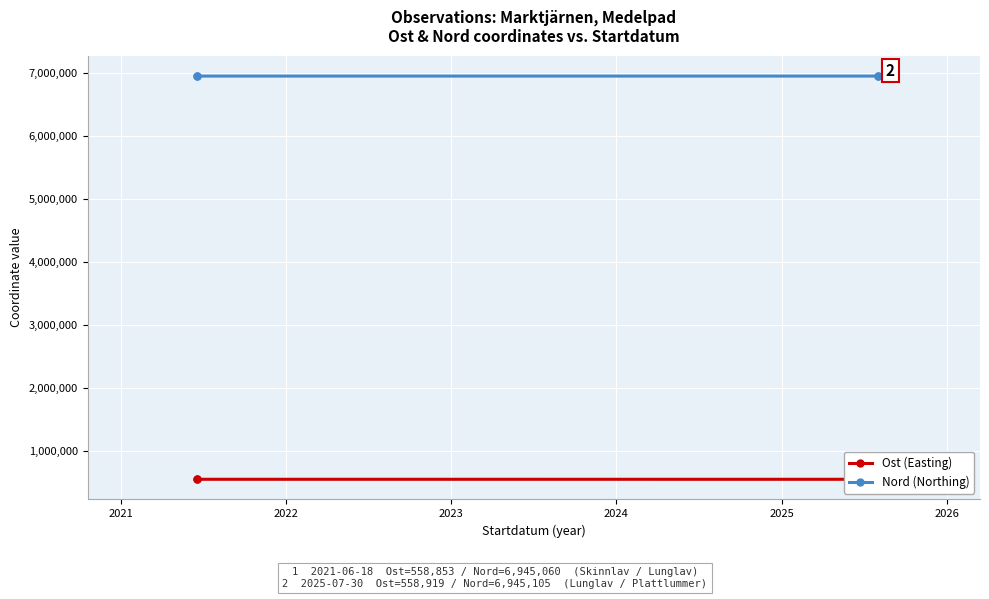

What is the value of the Ost (Easting) point at the 1st from the left?

558852.7